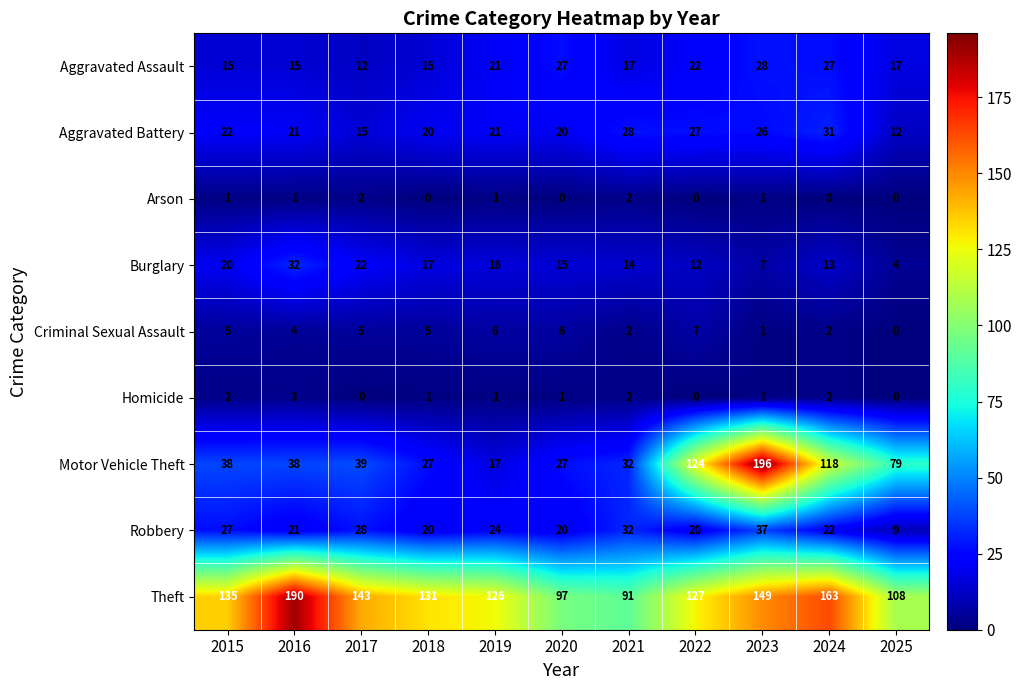

What is the spread (max minus min) of values at 2025?

108